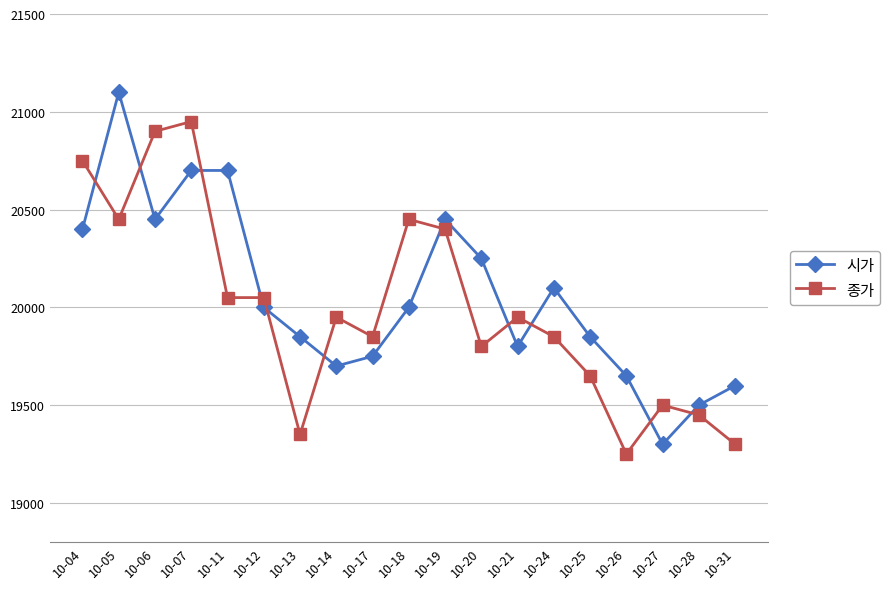

Where do 시가 and 종가 first cross each other?

10-04 and 10-05